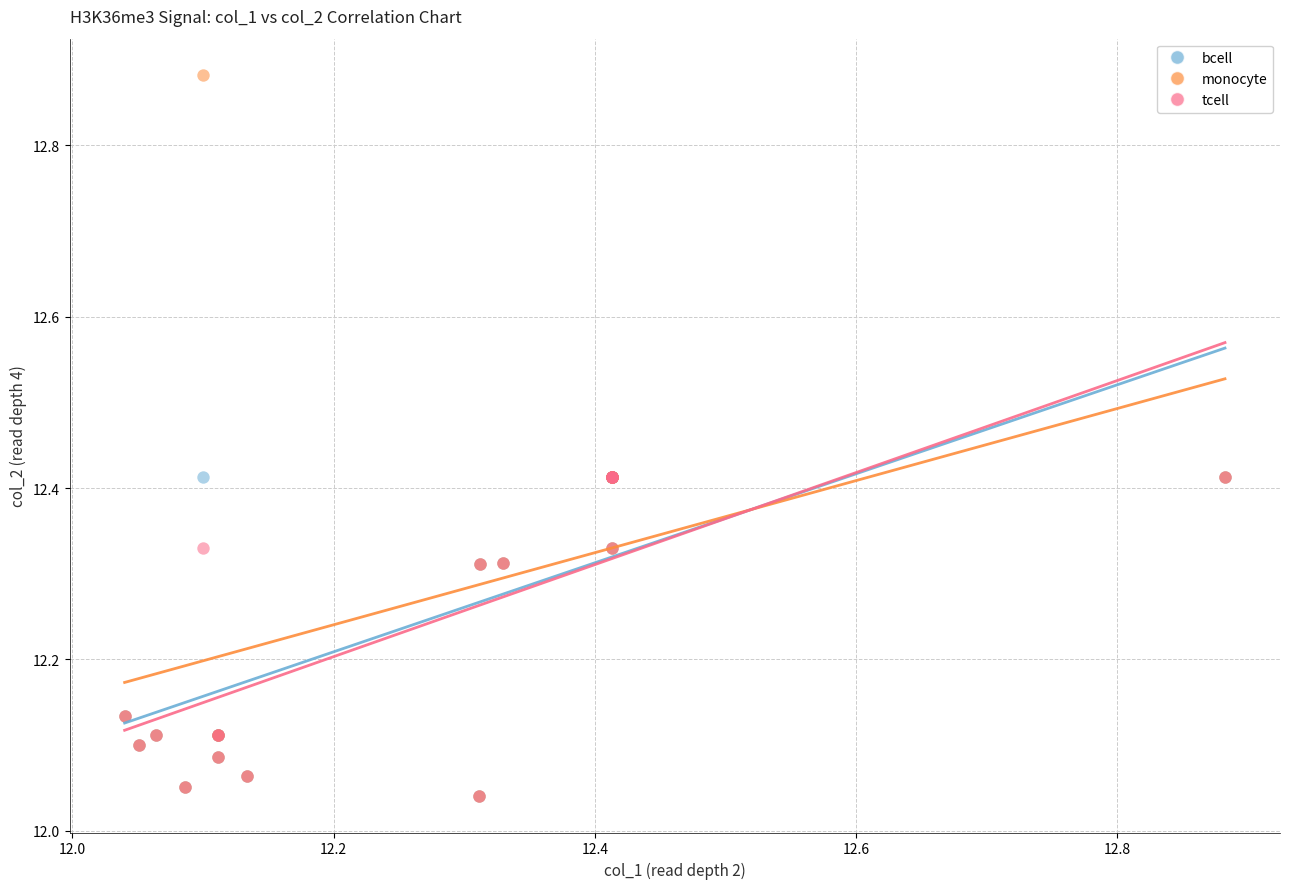

Which series has the largest Y range (max minus min)?

monocyte